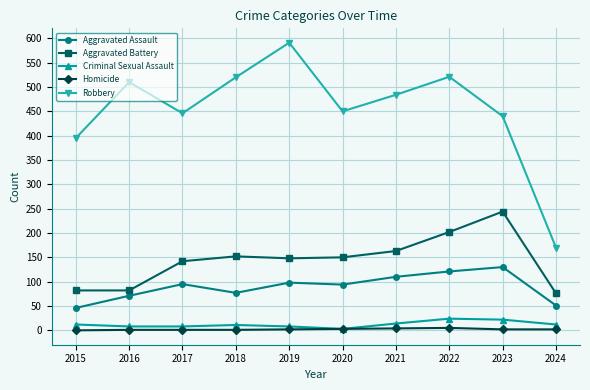

What is the difference between the maximum and minimum values in the Homicide series?

5